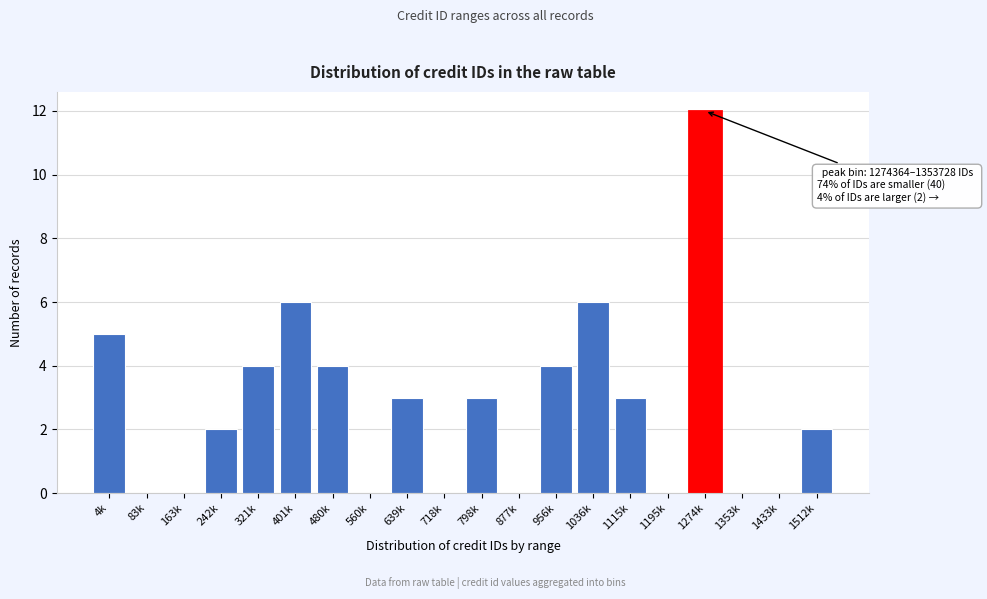

Reading left to right, what are all the values shown in this chart?

4k=5	83k=0	163k=0	242k=2	321k=4	401k=6	480k=4	560k=0	639k=3	718k=0	798k=3	877k=0	956k=4	1036k=6	1115k=3	1195k=0	1274k=12	1353k=0	1433k=0	1512k=2